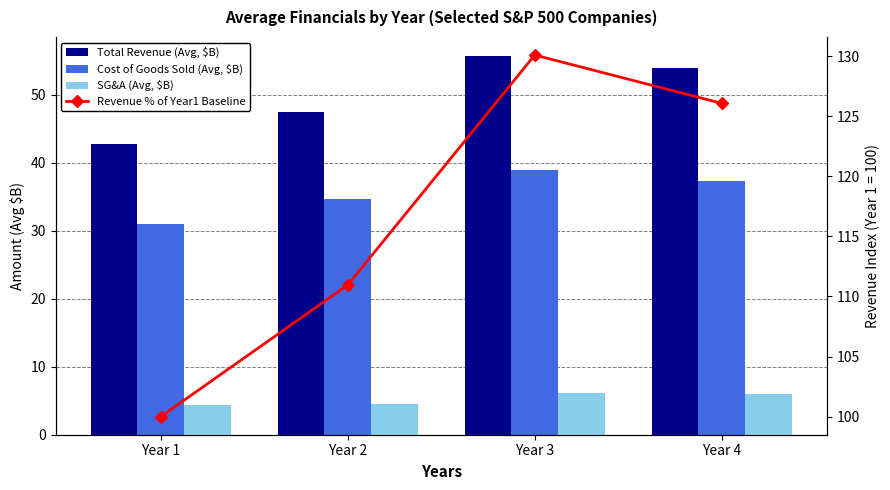

Reading left to right, transcribe all the data shown in this chart.

Total Revenue (Avg, $B): 42.8	47.5	55.7	54.0
Cost of Goods Sold (Avg, $B): 31.0	34.7	38.9	37.4
SG&A (Avg, $B): 4.4	4.6	6.2	6.0
Revenue % of Year1 Baseline: 100.0	111.0	130.1	126.1